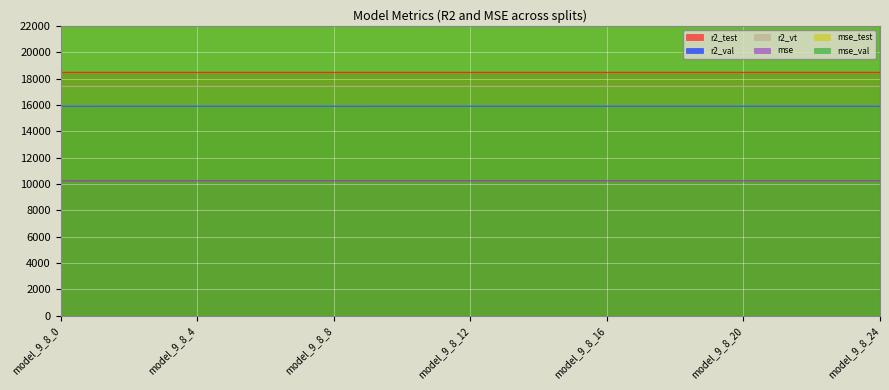

True or false: r2_test and r2_vt intersect in this chart.

False